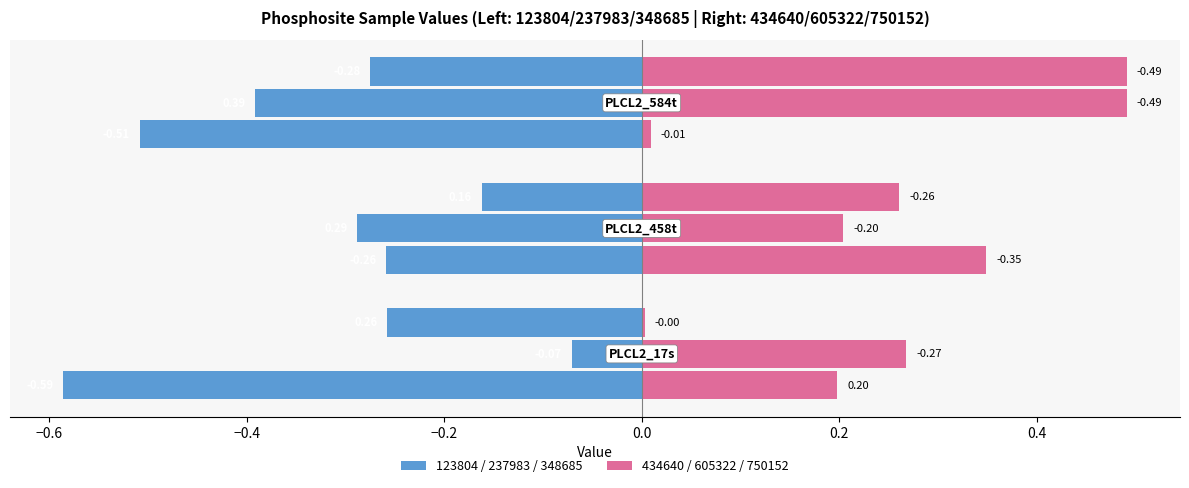

What value does the 750152 series have at PLCL2_584t?

0.5